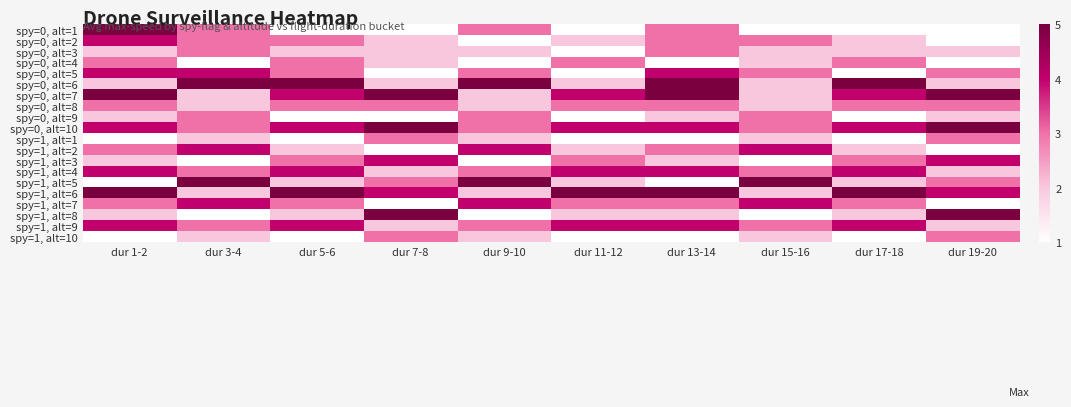

Which category has the highest value across all series?

dur 1-2